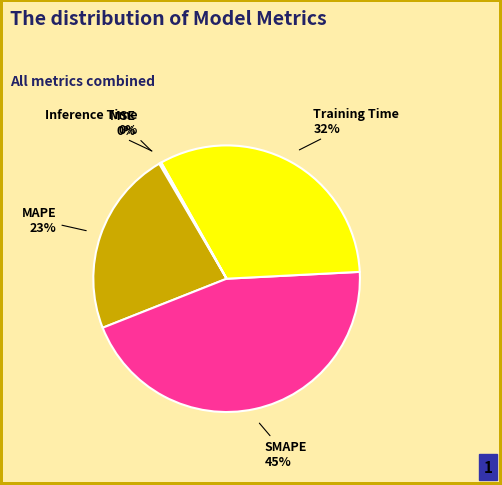

To the nearest percent, what is the average slice percentage?

20%